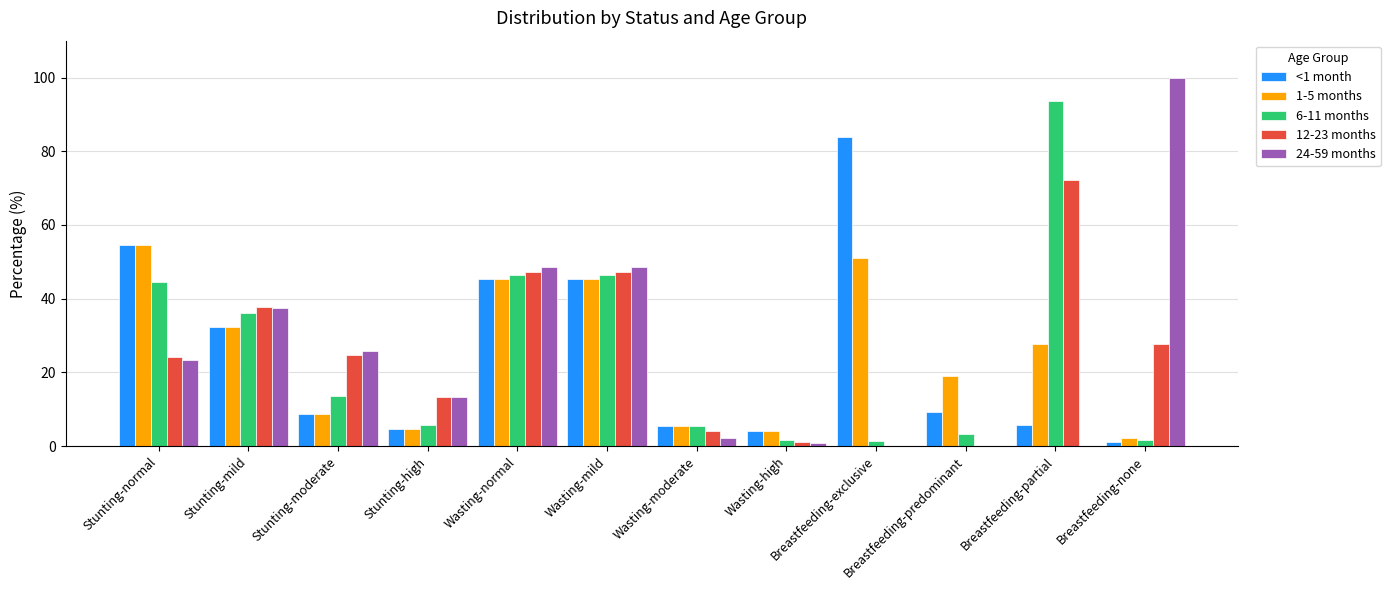

Which series changed the most between Stunting-normal and Wasting-normal?

24-59 months